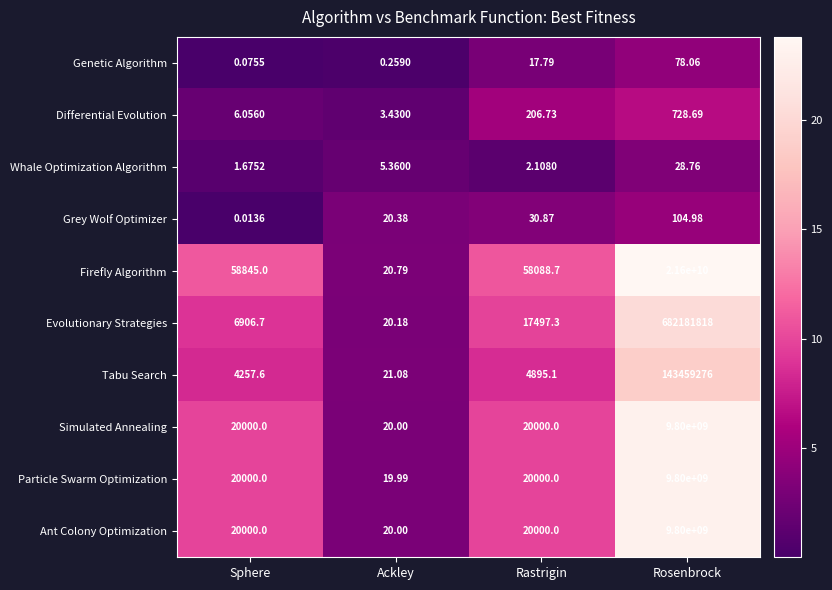

At which category does the chart reach its peak across all series?

Rosenbrock